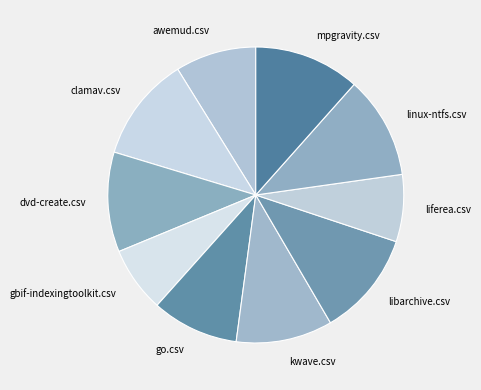

How many segments does this pie chart have?

10